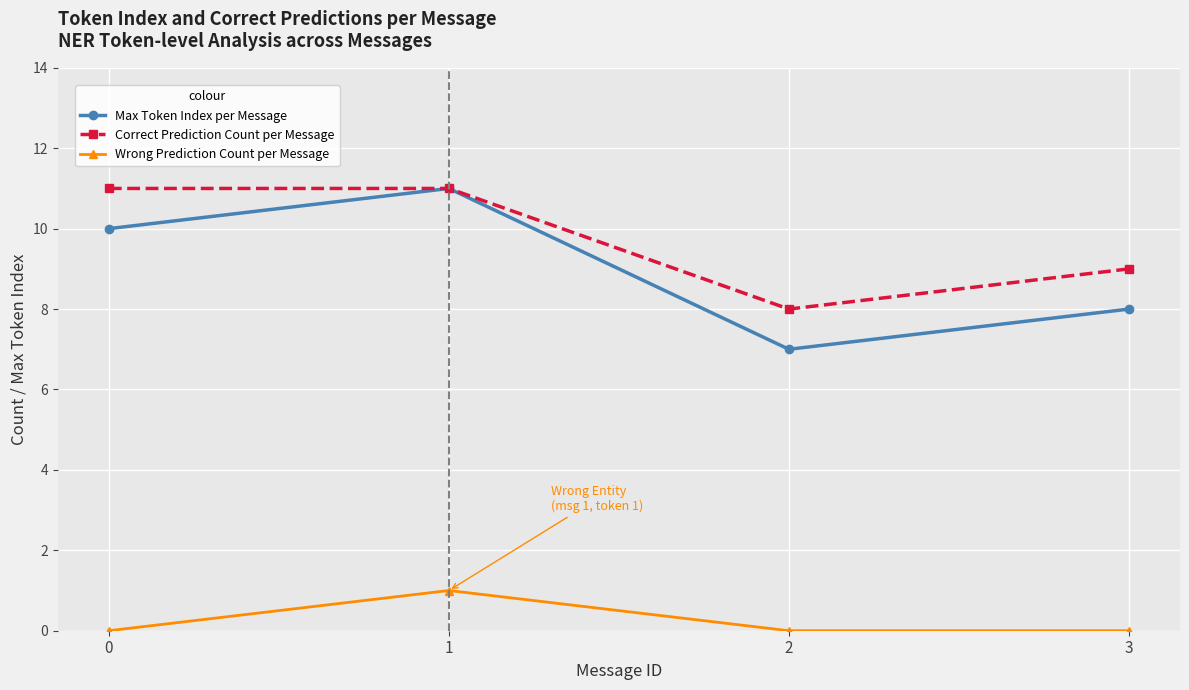

At which label does Max Token Index per Message reach its peak?

1